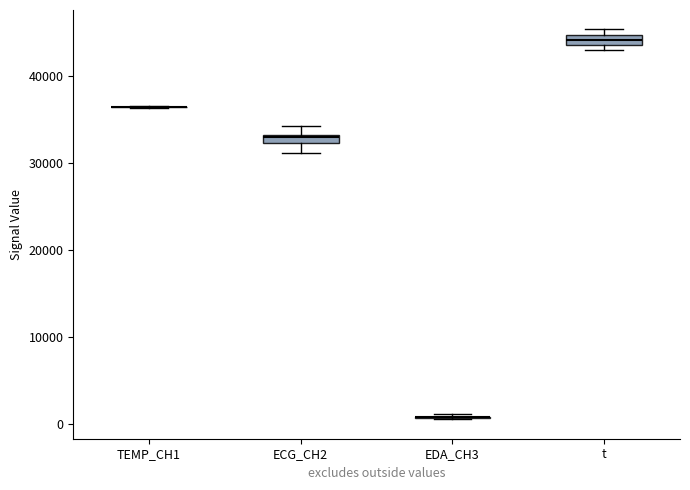

Where is the upper edge of the box for t on the y-axis? The values are not printed on the chart, so give them approximately, as read against the axis.

45000